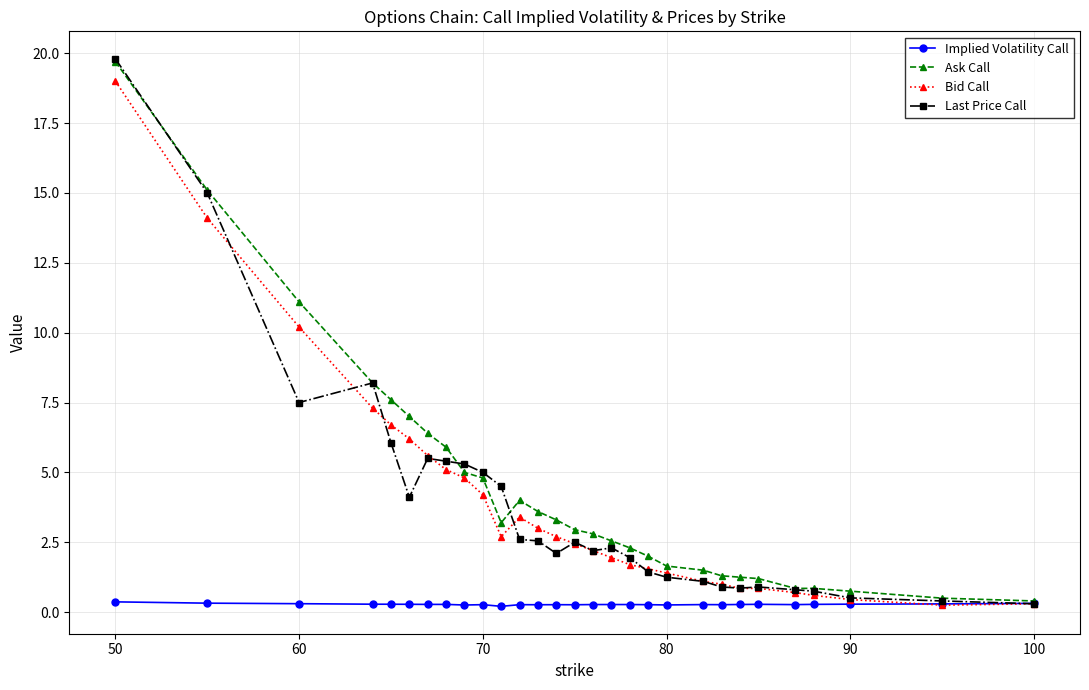

What is the minimum value shown in the chart?

0.2